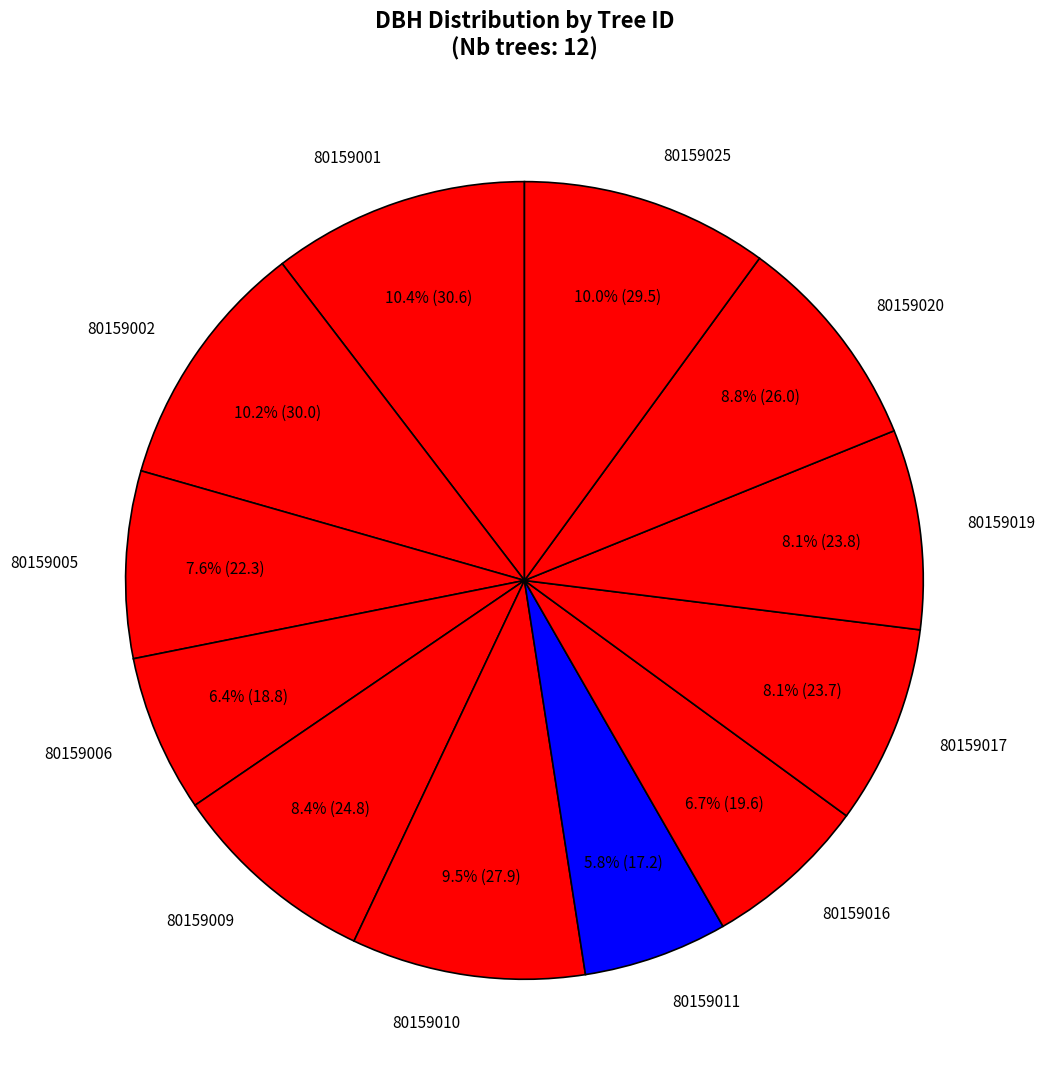

Combined, do 80159001 and 80159005 account for over 50%?

No